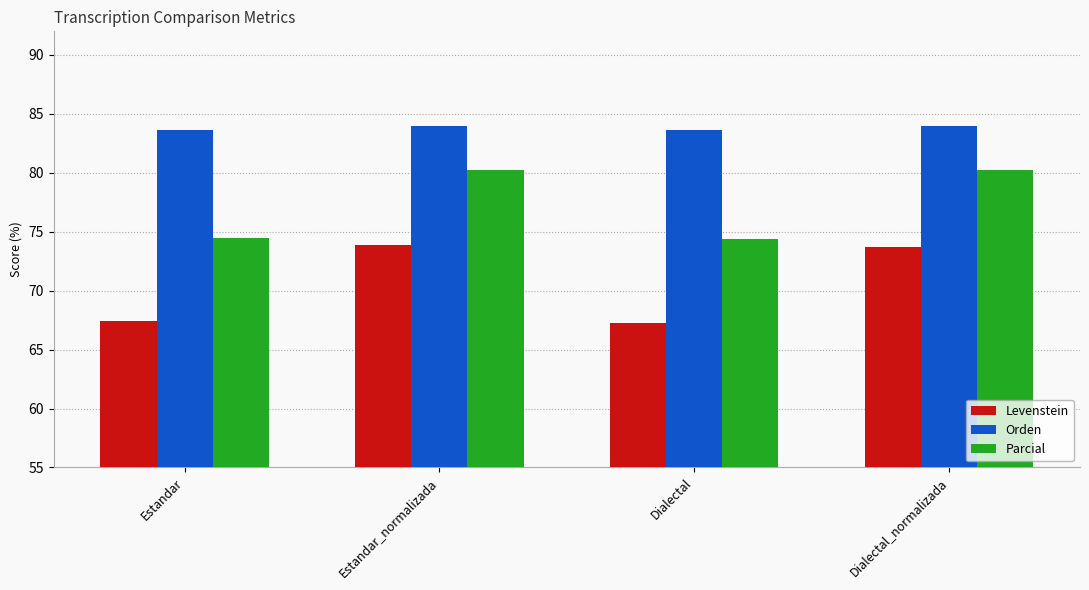

Read the Parcial value at Estandar.

74.5